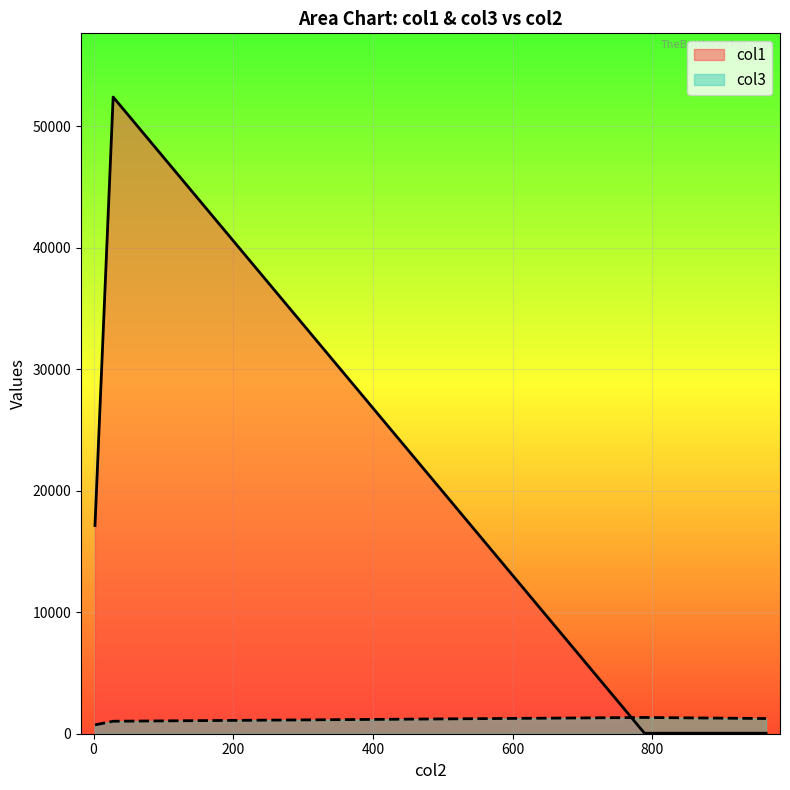

How many intersections are there between col1 and col3?

1